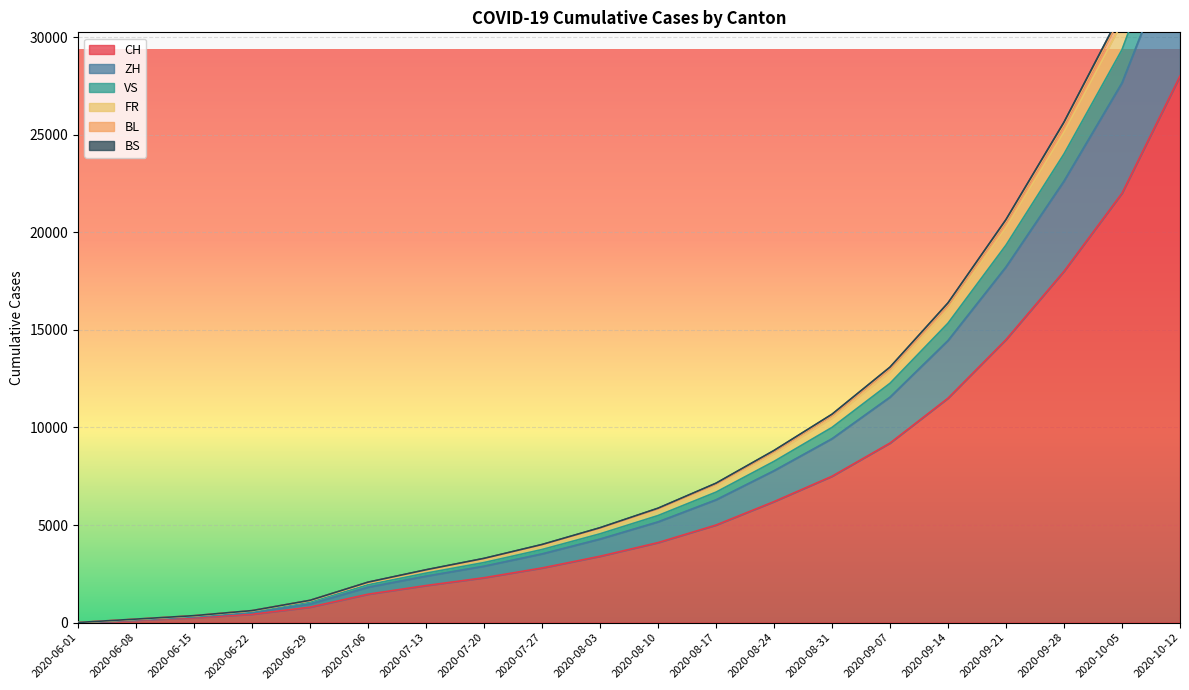

True or false: FR and ZH intersect in this chart.

False